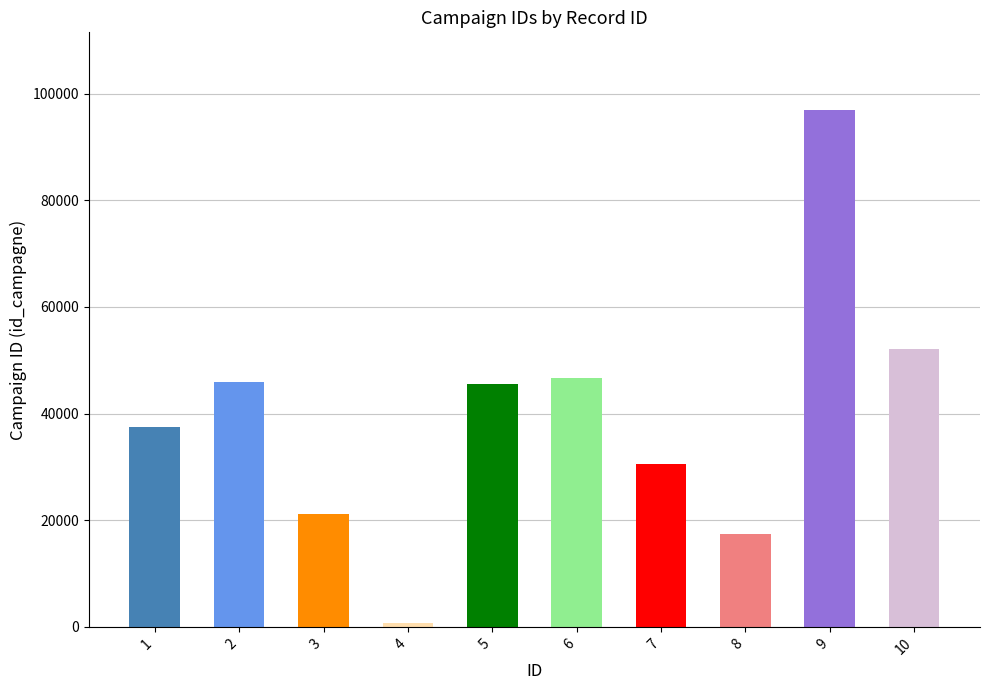

The chart shows a value of 37454 at 1. True or false?

True